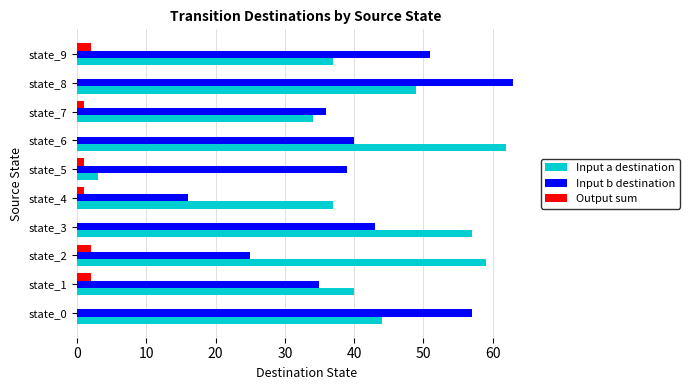

Read the Input b destination value at state_8, to the nearest 10.

60